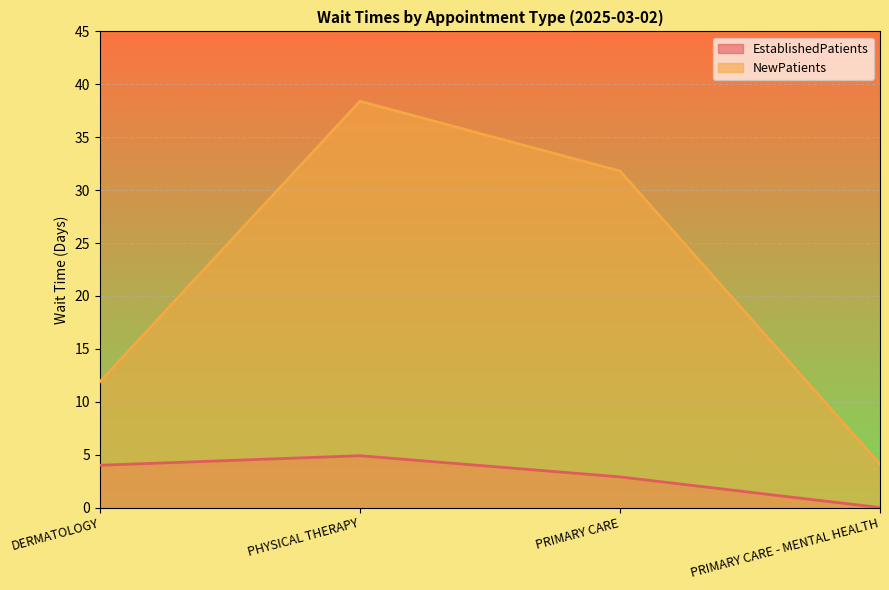

How many lines are shown in the chart?

2